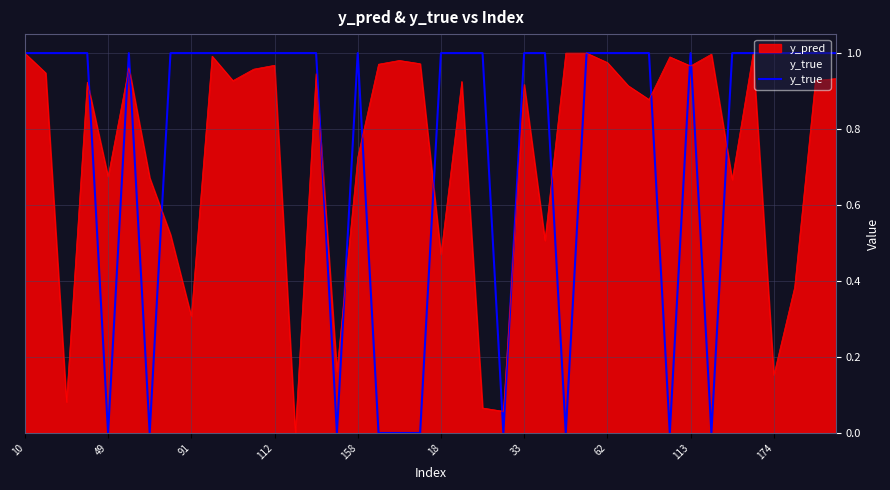

Is it true that the value at 14 is 1?

False